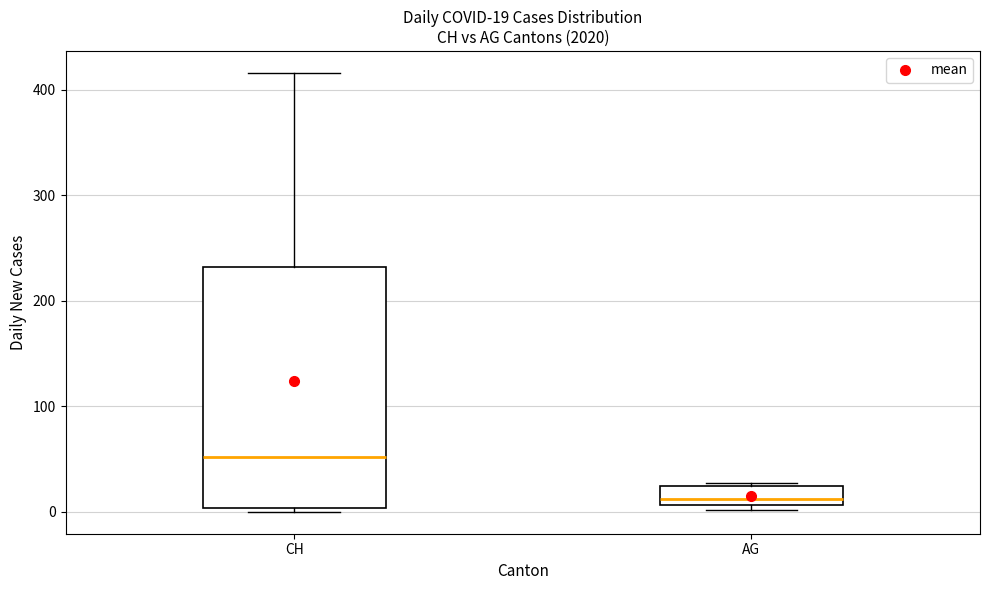

Which box is the tallest, from its lower edge to its upper edge?

CH